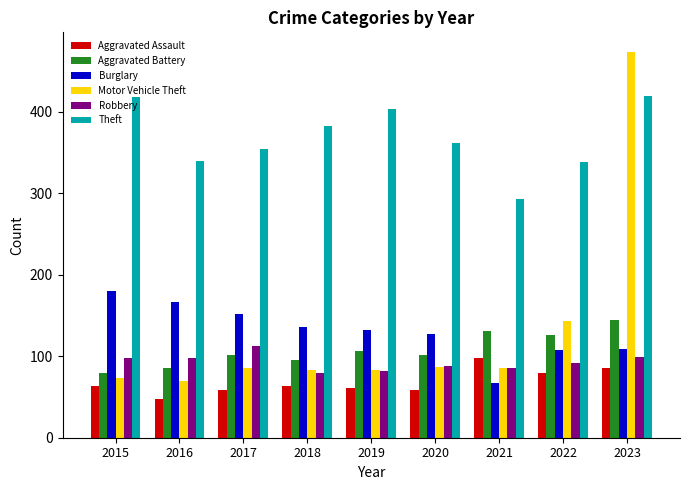

What is the difference between the maximum and minimum values in the Burglary series?

113